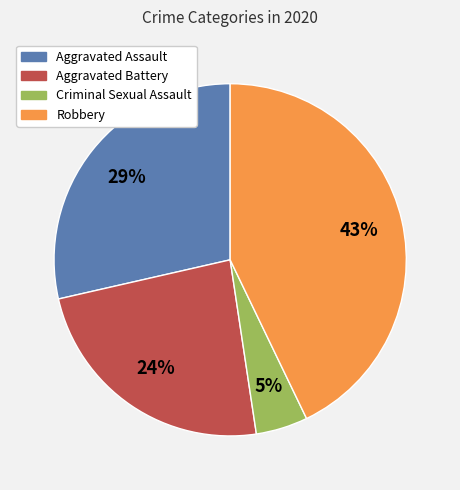

How many slices are in this pie chart?

4